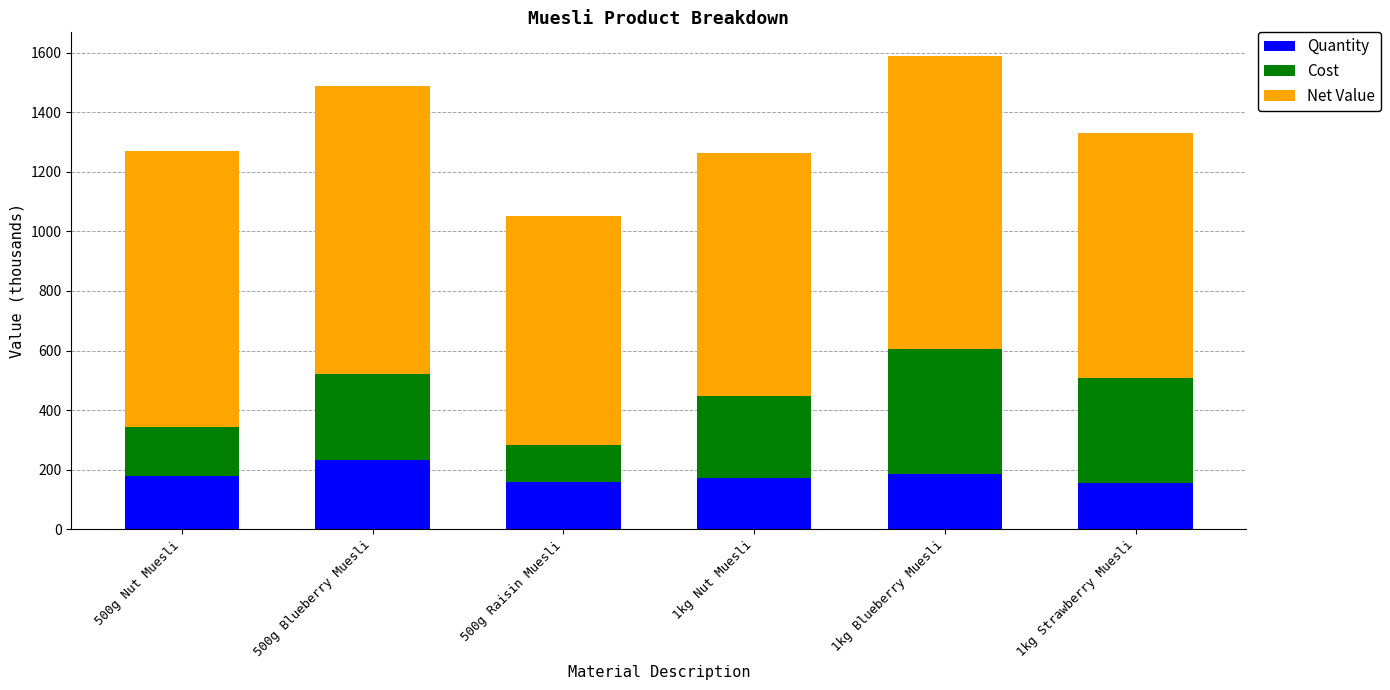

What is the sum of all Quantity values?

1081.8